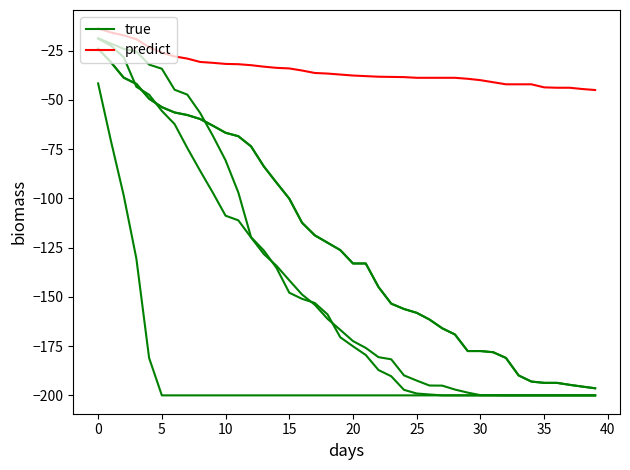

True or false: true and predict intersect in this chart.

False